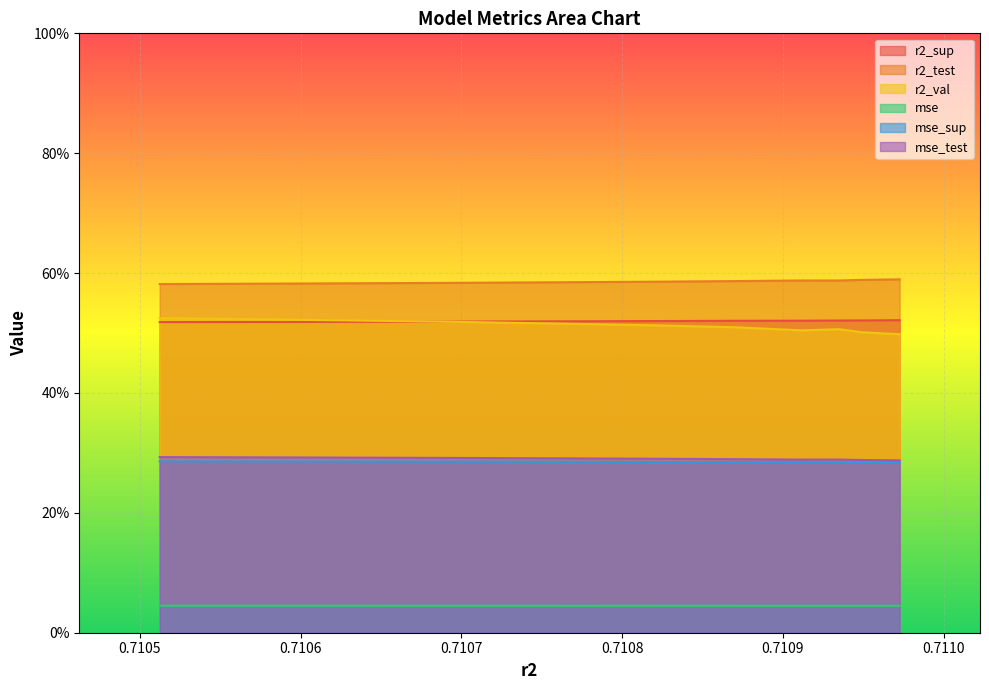

Count the number of data series in this chart.

6